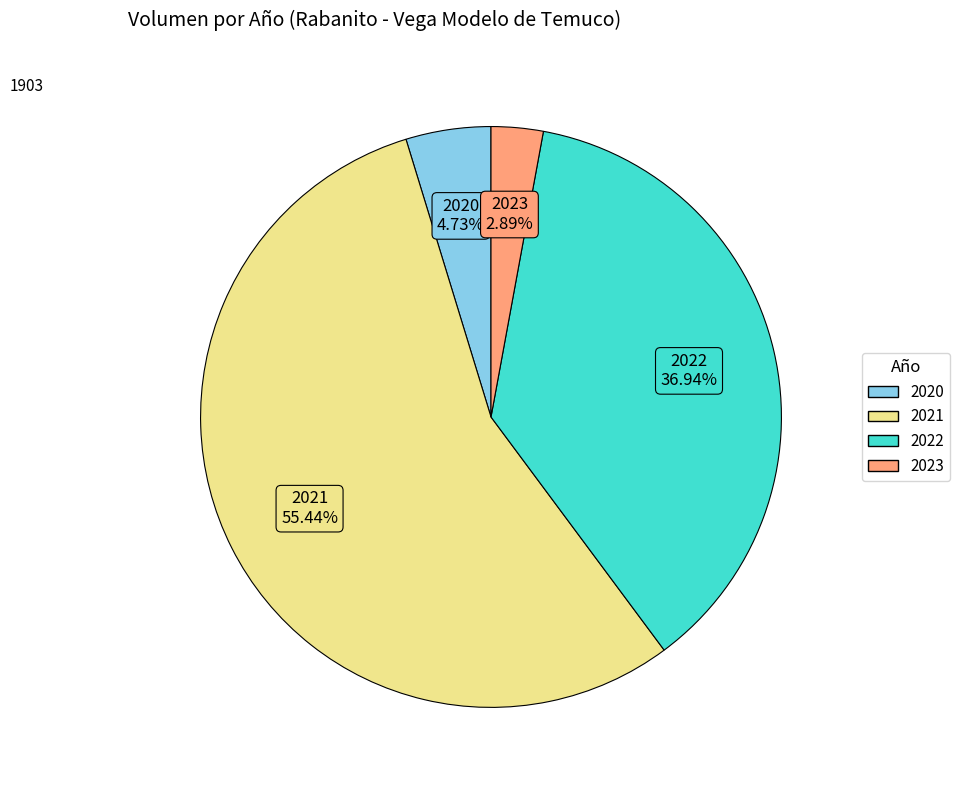

Is there a majority slice in this chart?

Yes